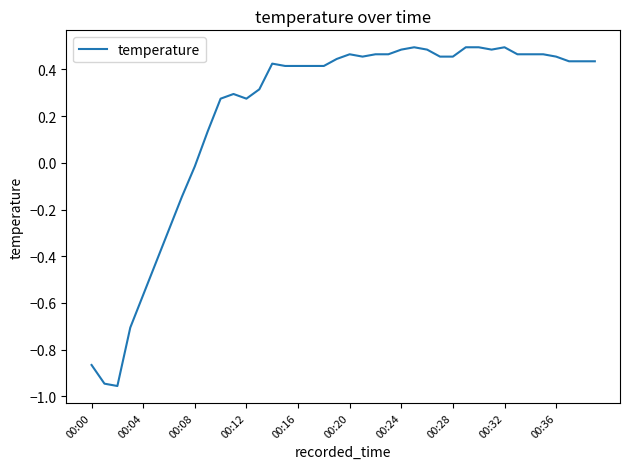

How many lines are shown in the chart?

1